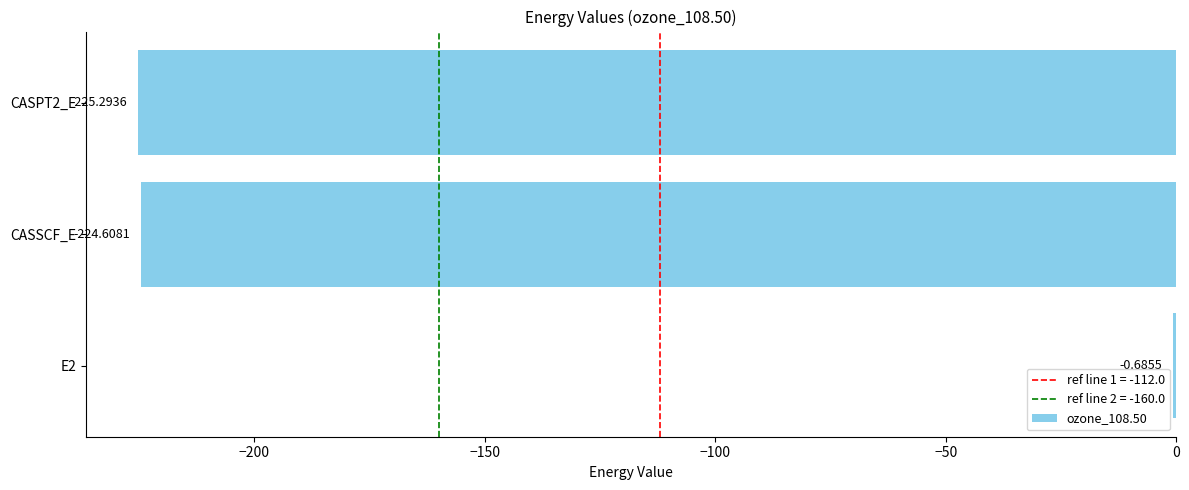

Which has a higher value, E2 or CASPT2_E?

E2